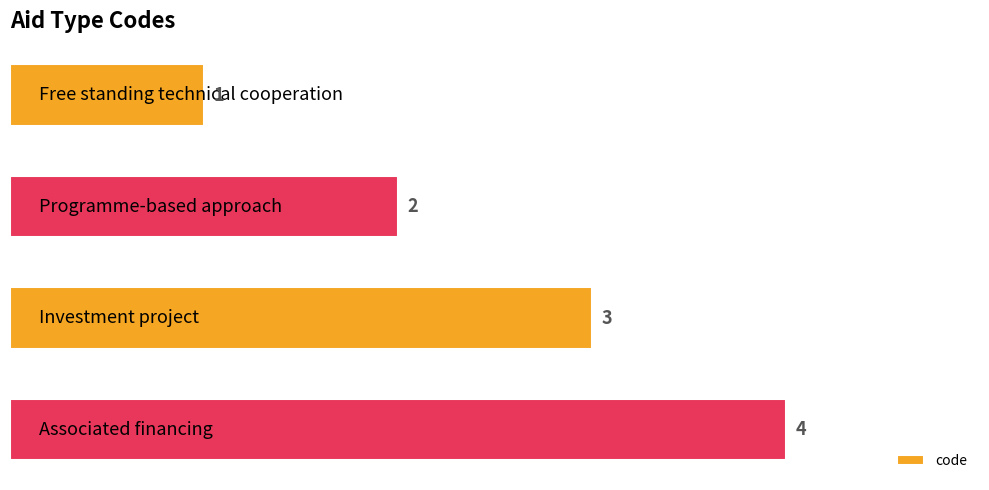

What is the value of the 2nd bar from the top?

2